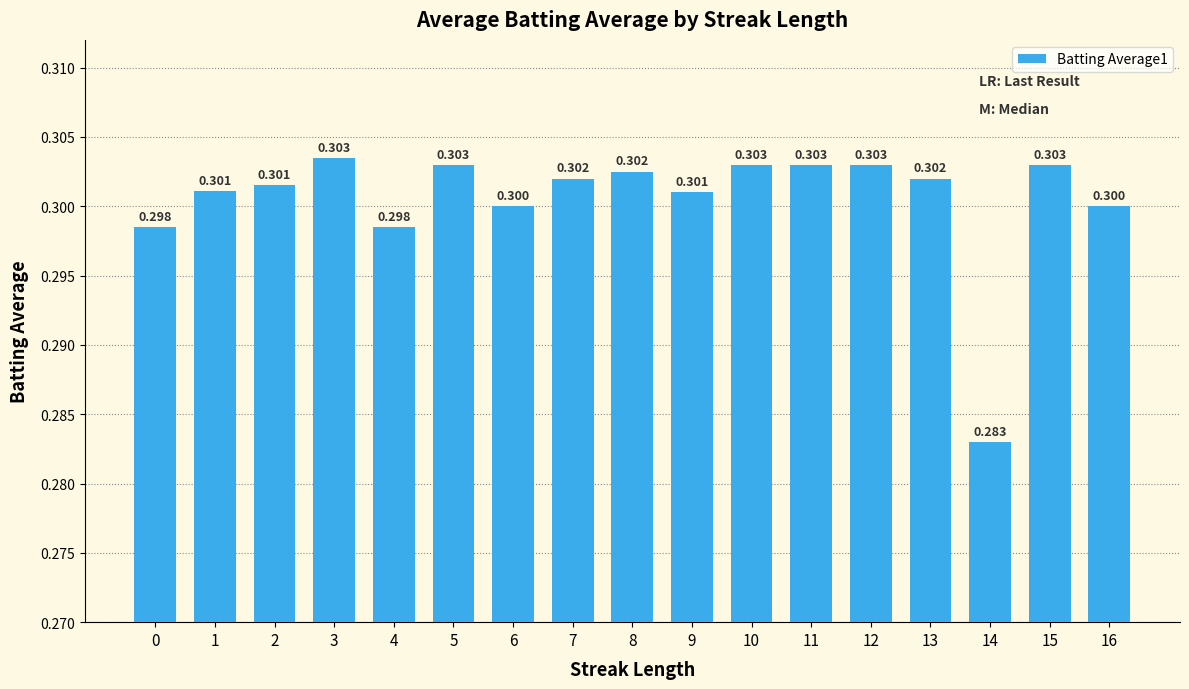

Reading left to right, list all the values displayed in this chart.

0=0.3	1=0.3	2=0.3	3=0.3	4=0.3	5=0.3	6=0.3	7=0.3	8=0.3	9=0.3	10=0.3	11=0.3	12=0.3	13=0.3	14=0.3	15=0.3	16=0.3